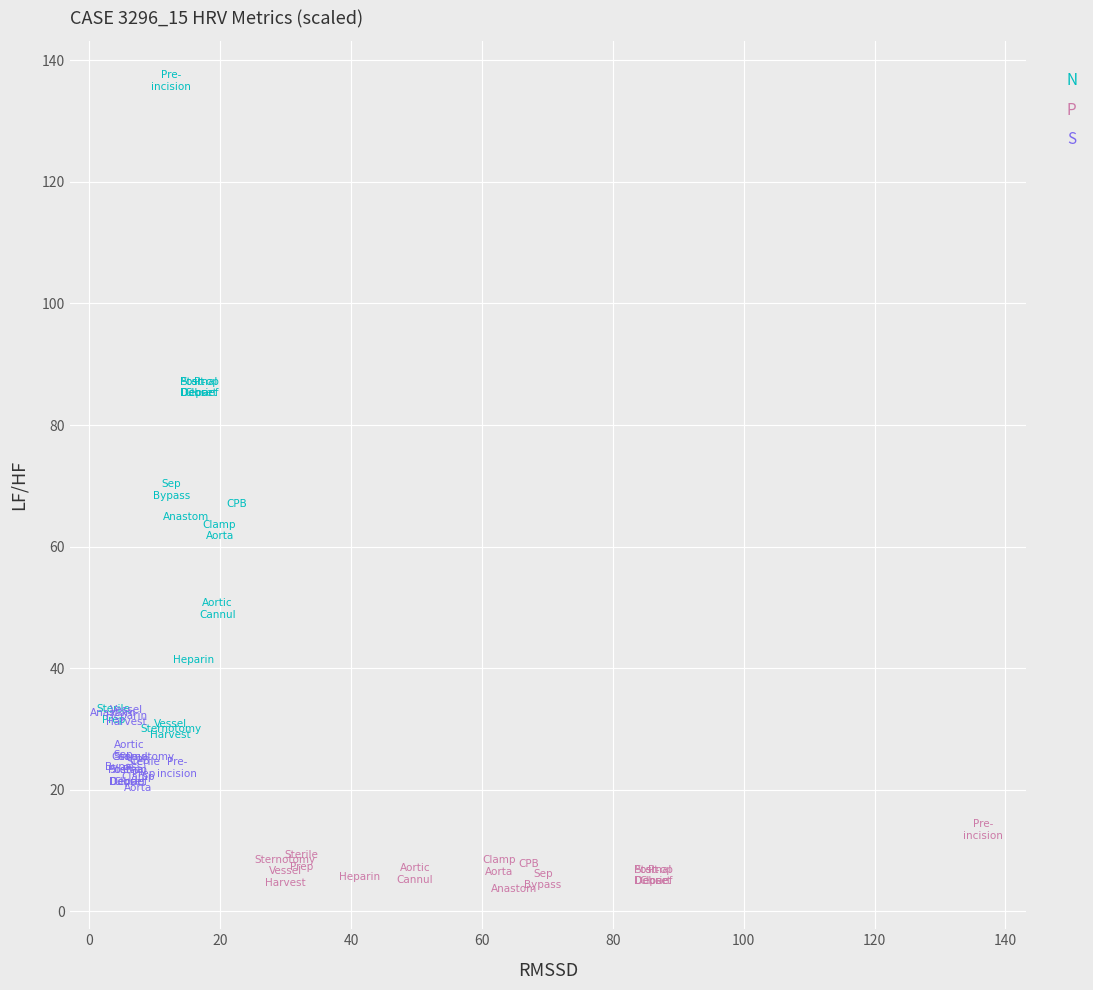

Which series reaches the maximum Y coordinate?

N